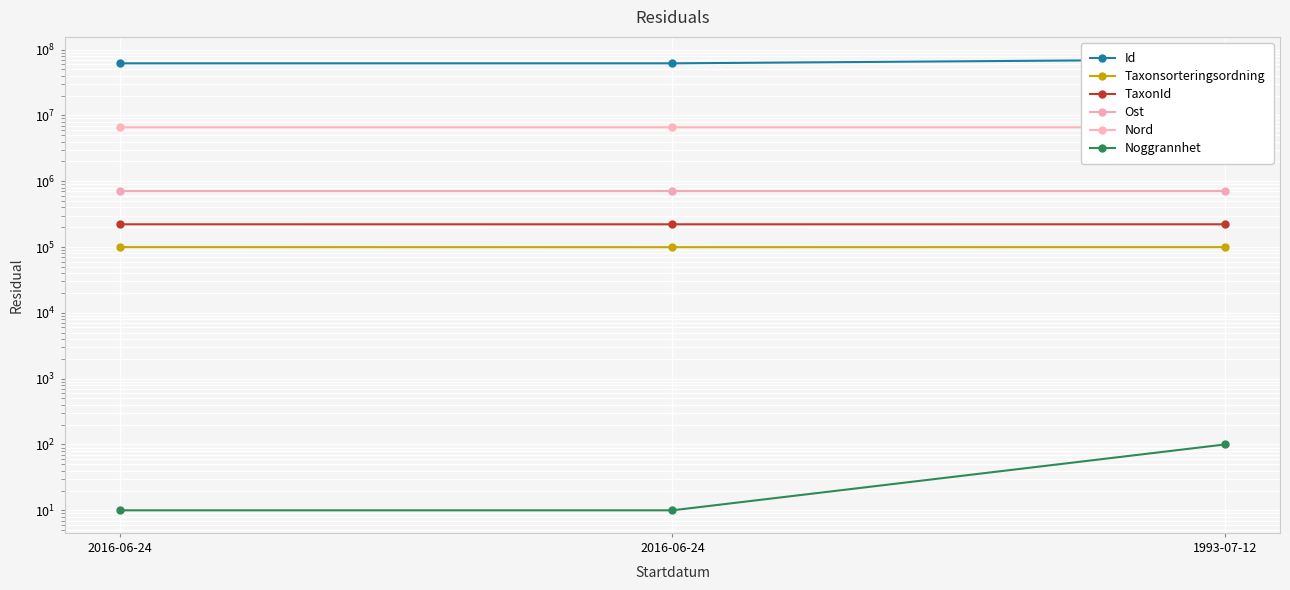

What are all the series names shown in the legend?

Id, Taxonsorteringsordning, TaxonId, Ost, Nord, Noggrannhet